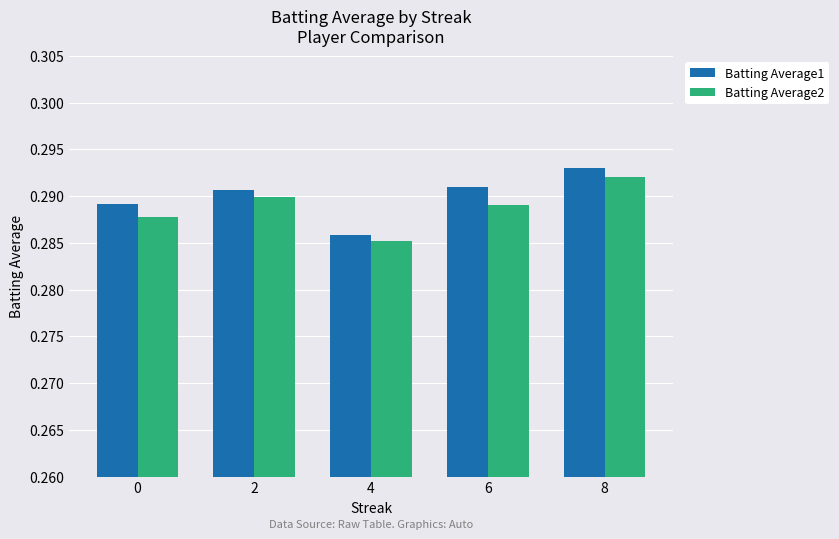

Does the chart contain any negative values?

No